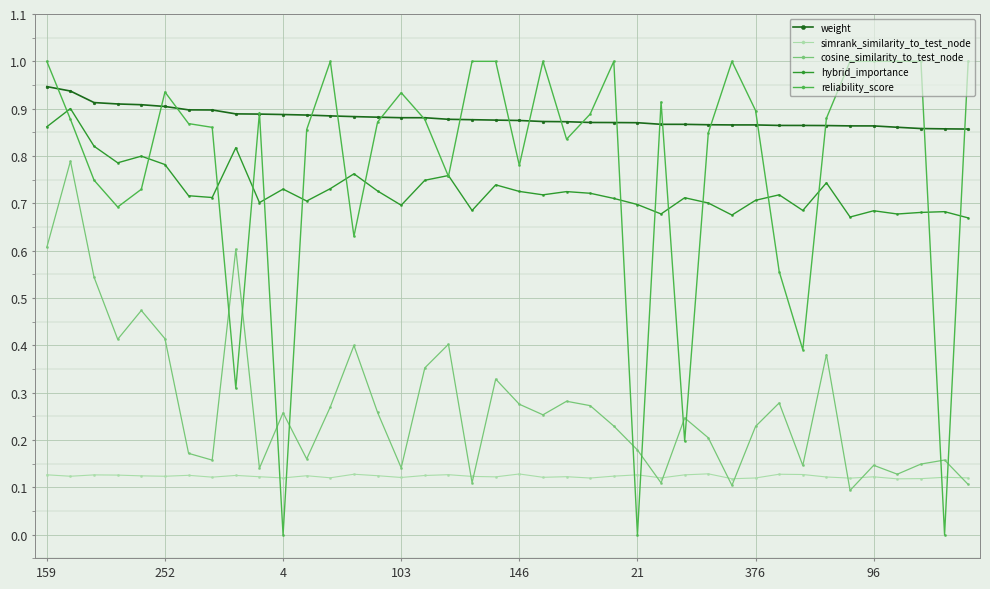

Which series has the largest range (max minus min)?

reliability_score